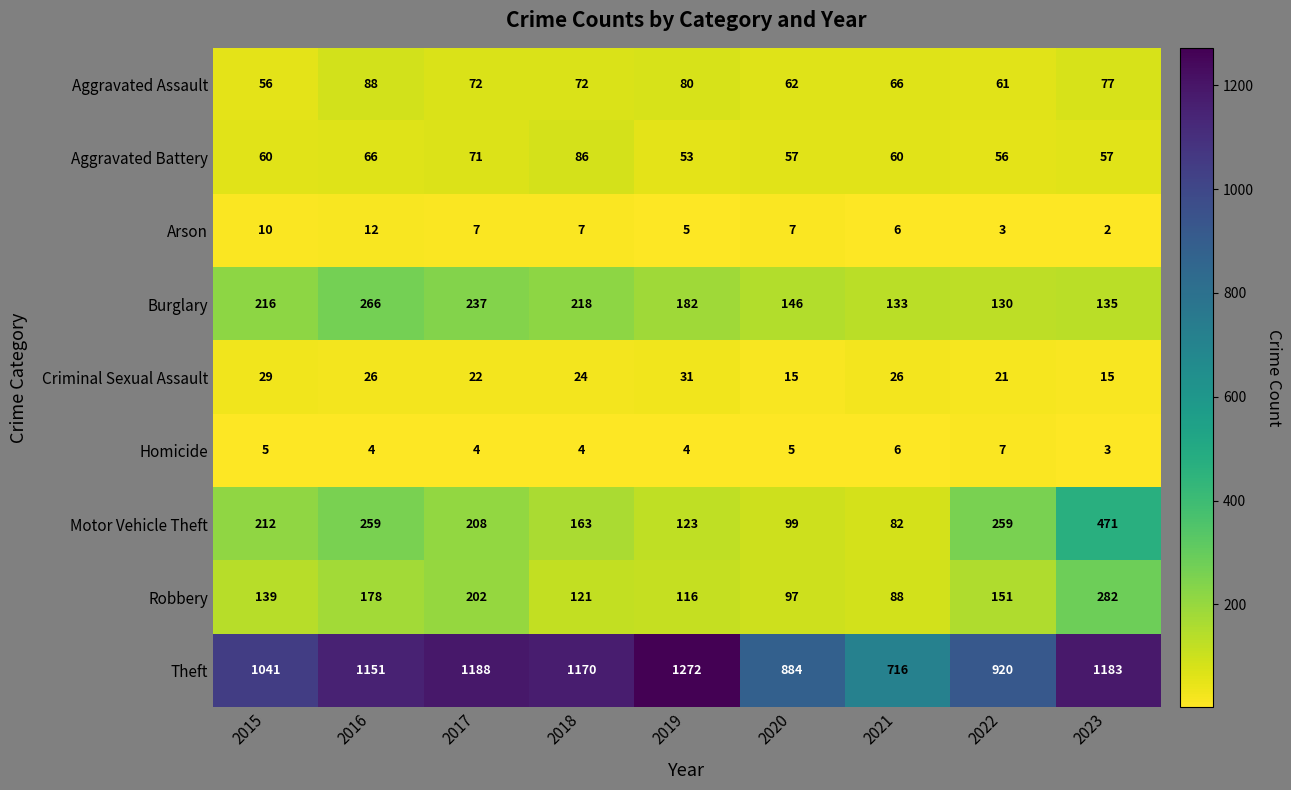

At which label does Arson first exceed 7?

2015